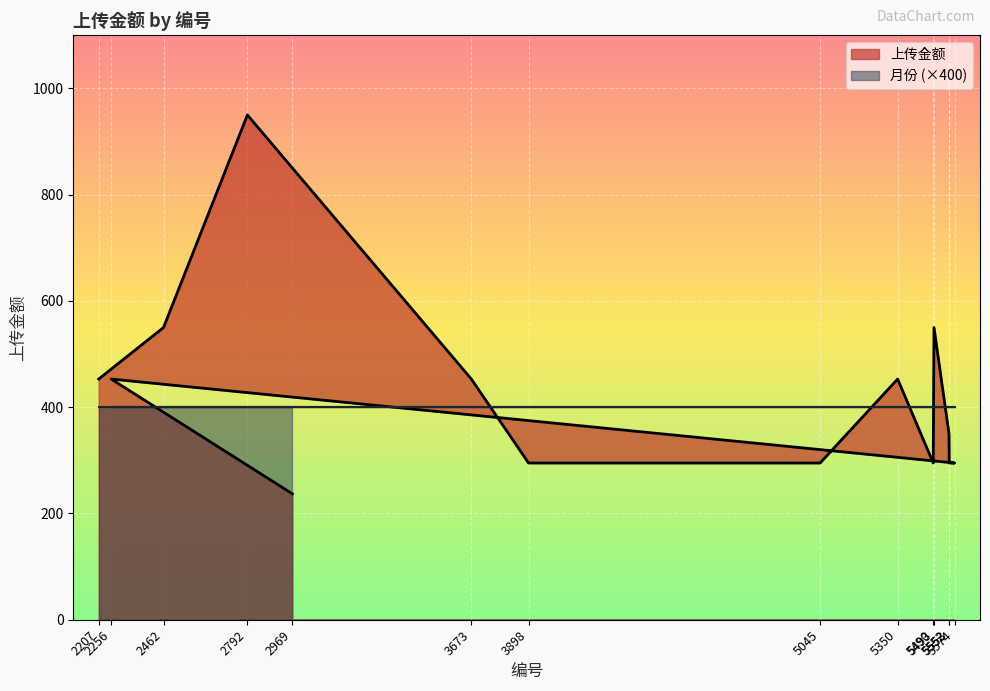

Which category has the highest value across all series?

2792